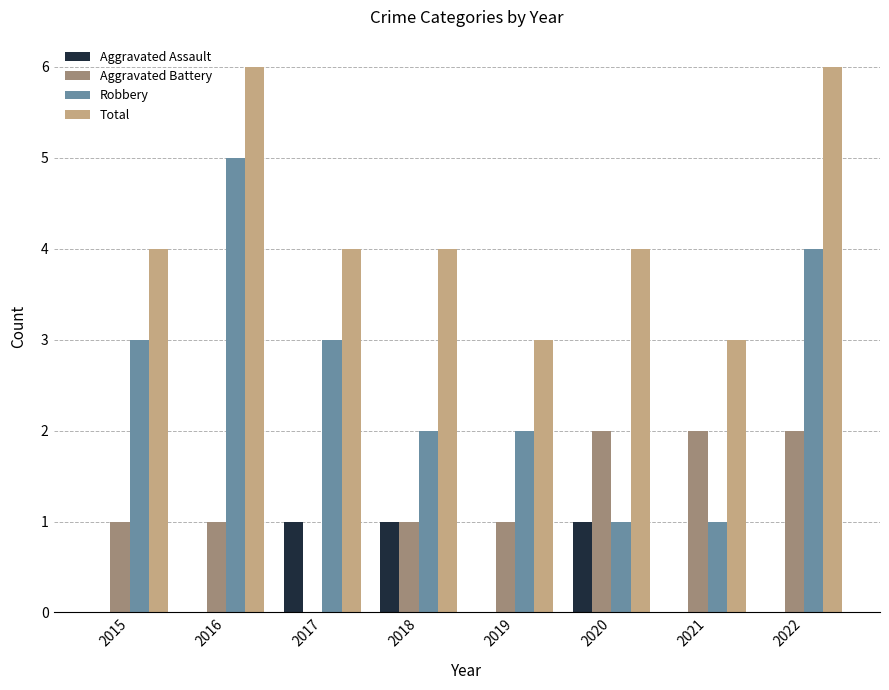

What is the maximum value shown in the chart?

6